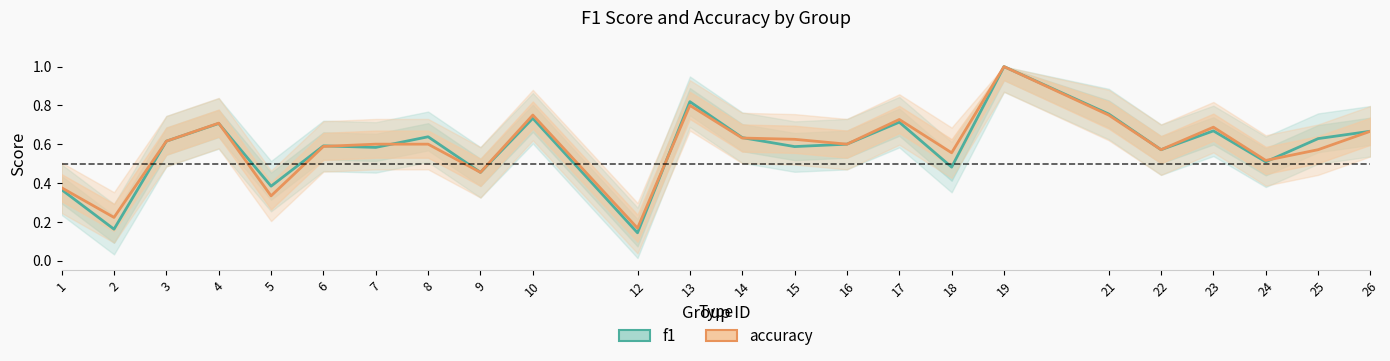

What is the value of the f1 point at the 14th from the left?

0.6